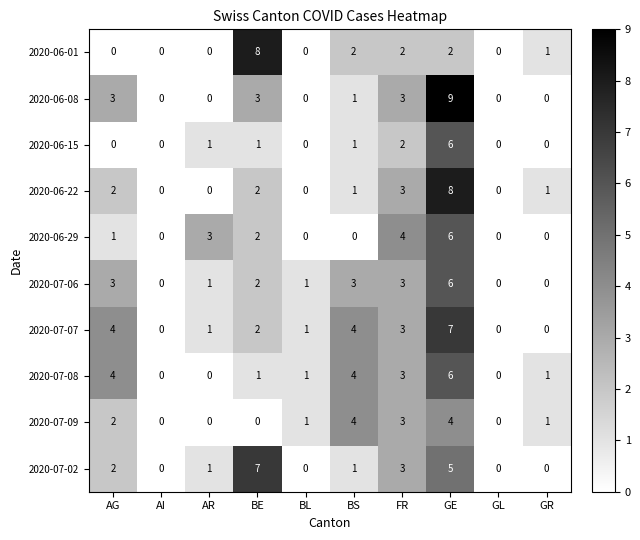

The value of 2020-06-29 at BE is 2. True or false?

True